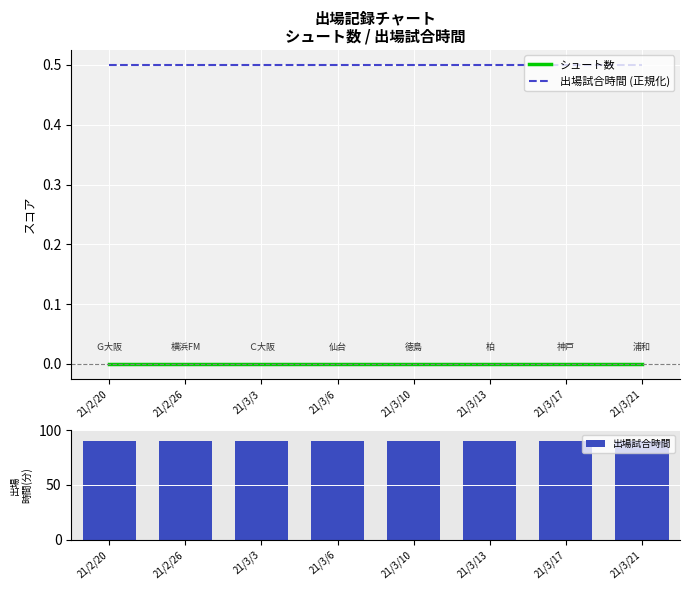

What is the label of the 5th bar from the left?

21/3/10